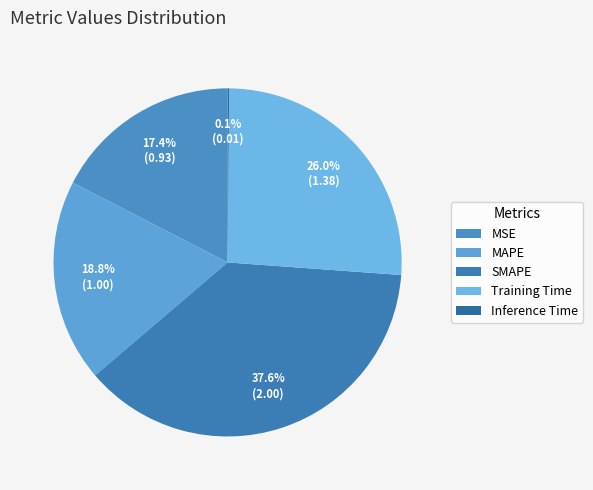

Rank the categories by value from highest to lowest.

SMAPE, Training Time, MAPE, MSE, Inference Time